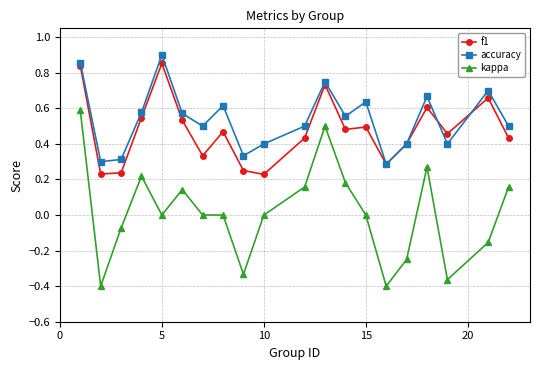

How many interior local valleys does the accuracy series have?

6